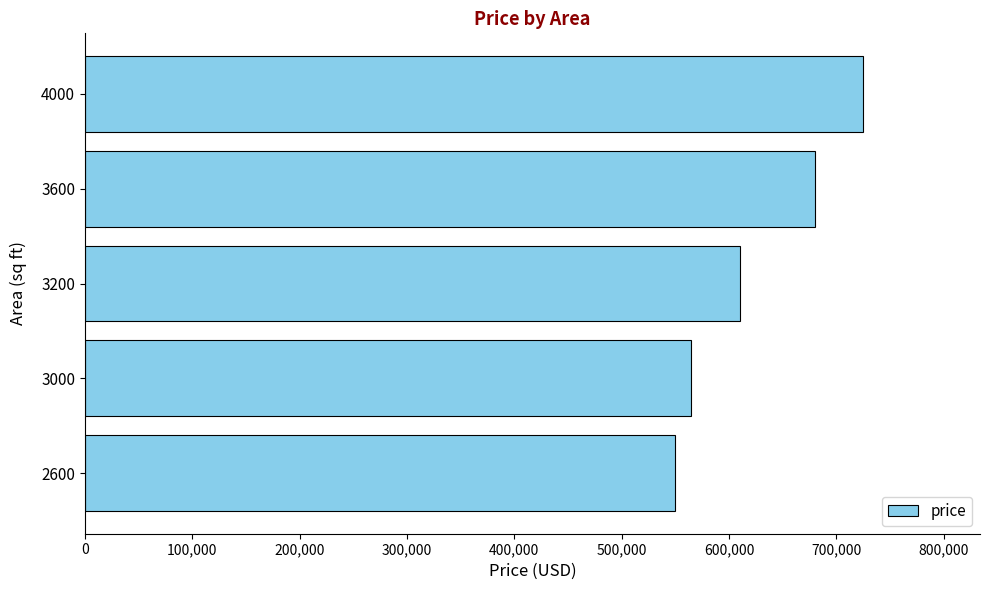

Is it true that the value at 4000 is 266046?

False